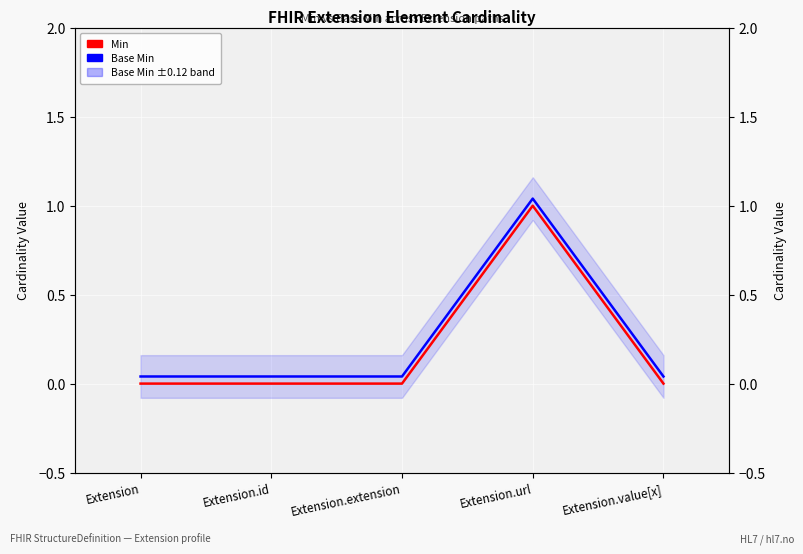

Reading left to right, list all the values displayed in this chart.

Min: Extension=0.0	Extension.id=0.0	Extension.extension=0.0	Extension.url=1.0	Extension.value[x]=0.0
Base Min: Extension=0.0	Extension.id=0.0	Extension.extension=0.0	Extension.url=1.0	Extension.value[x]=0.0